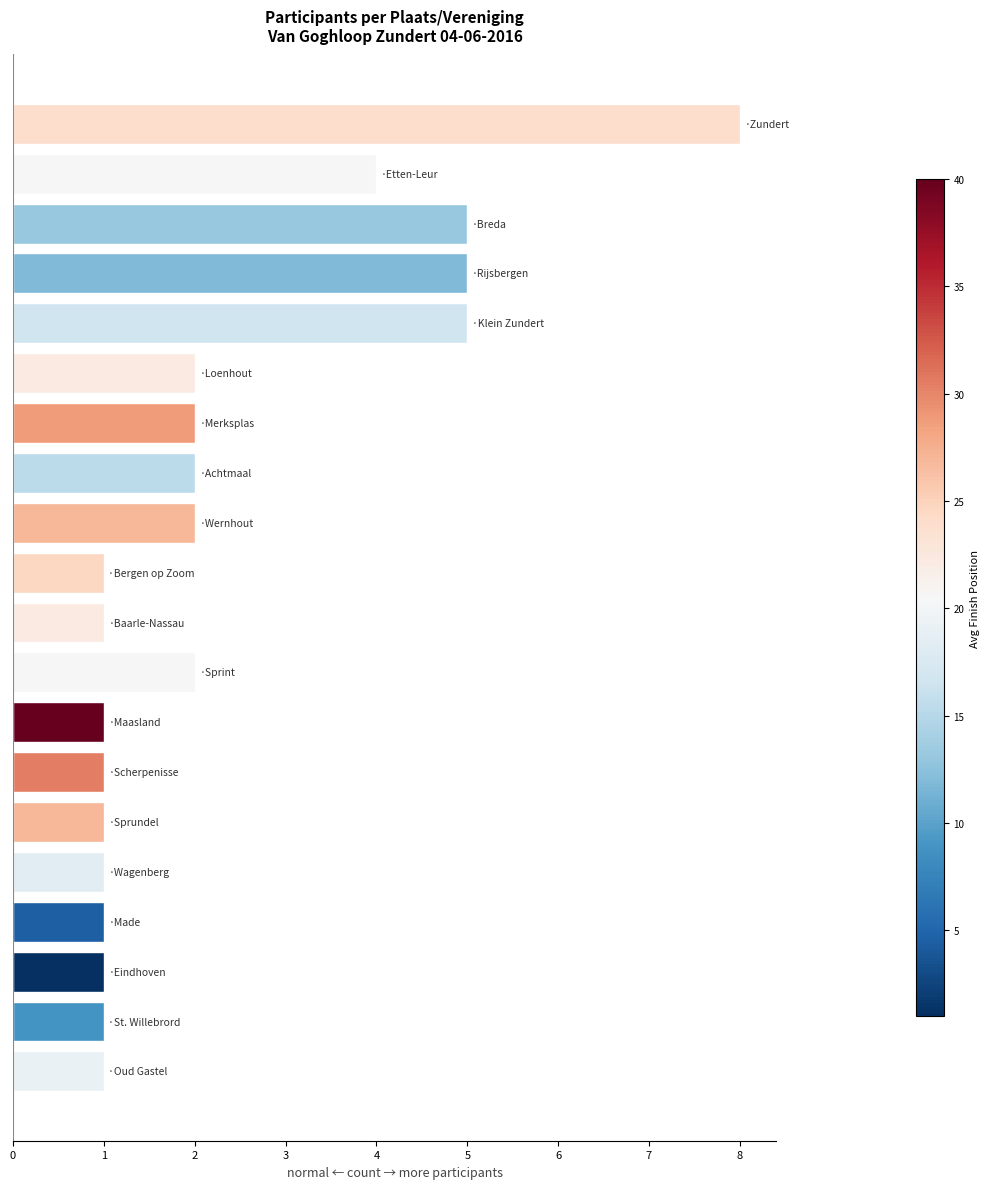

What is the greatest value displayed?

8